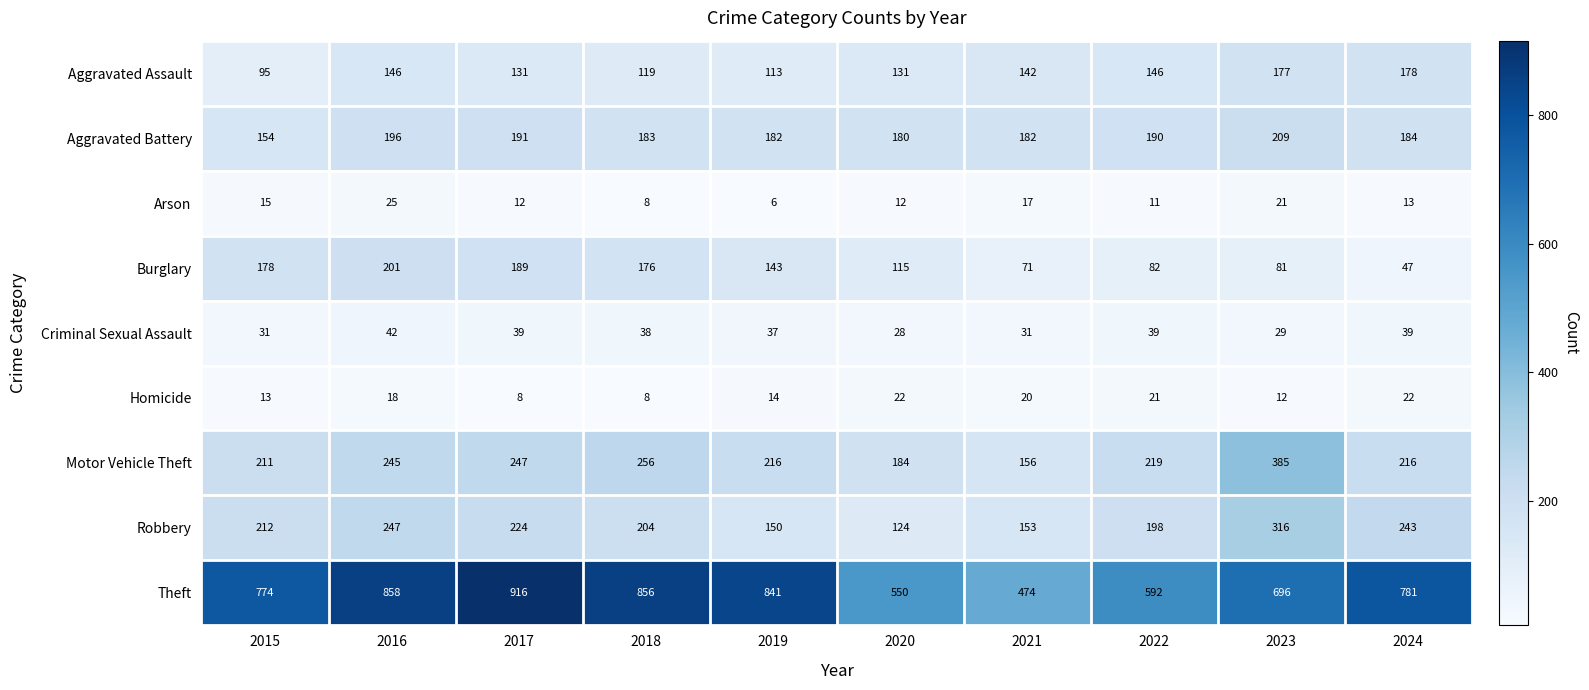

Count the number of data series in this chart.

9